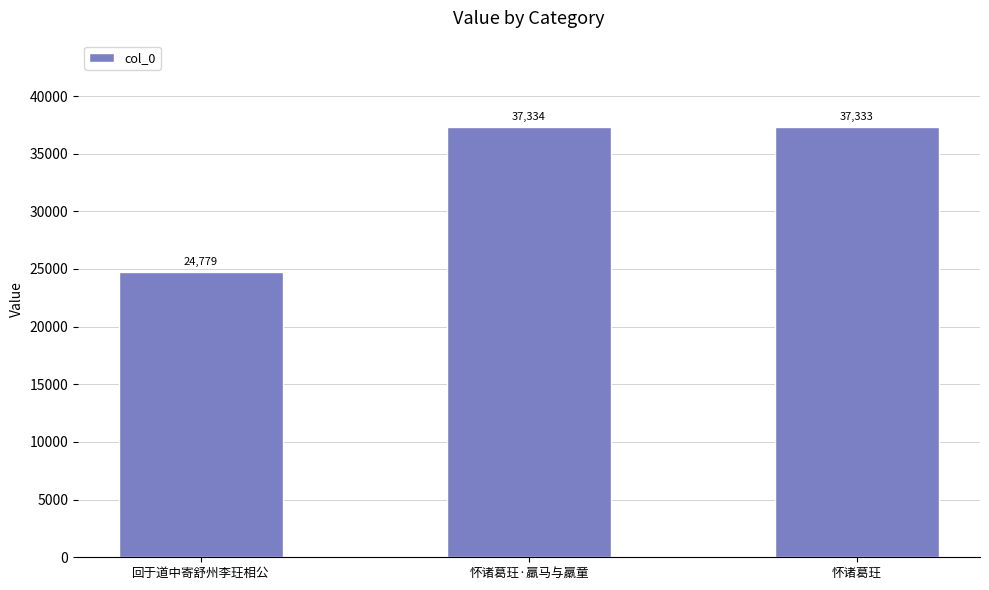

What is the change in value from 回于道中寄舒州李玨相公 to 怀诸葛玨?

+12554